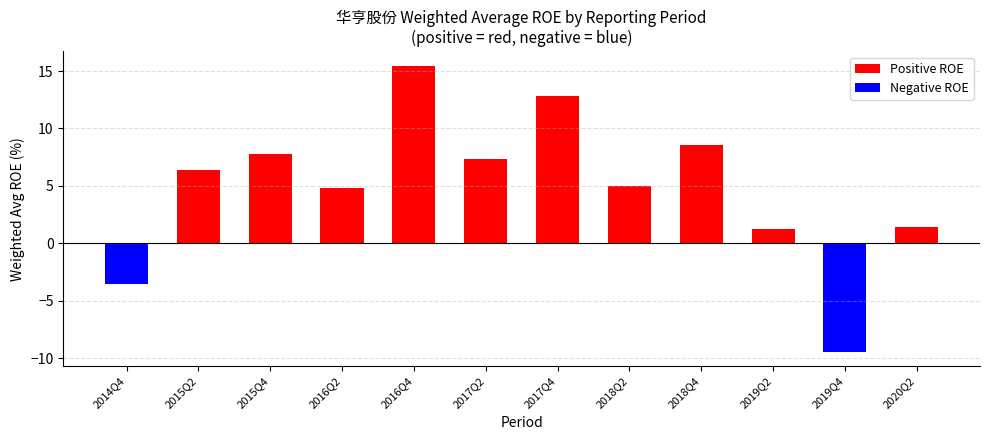

True or false: Negative ROE has a value of 0.0 at 2015Q2.

True